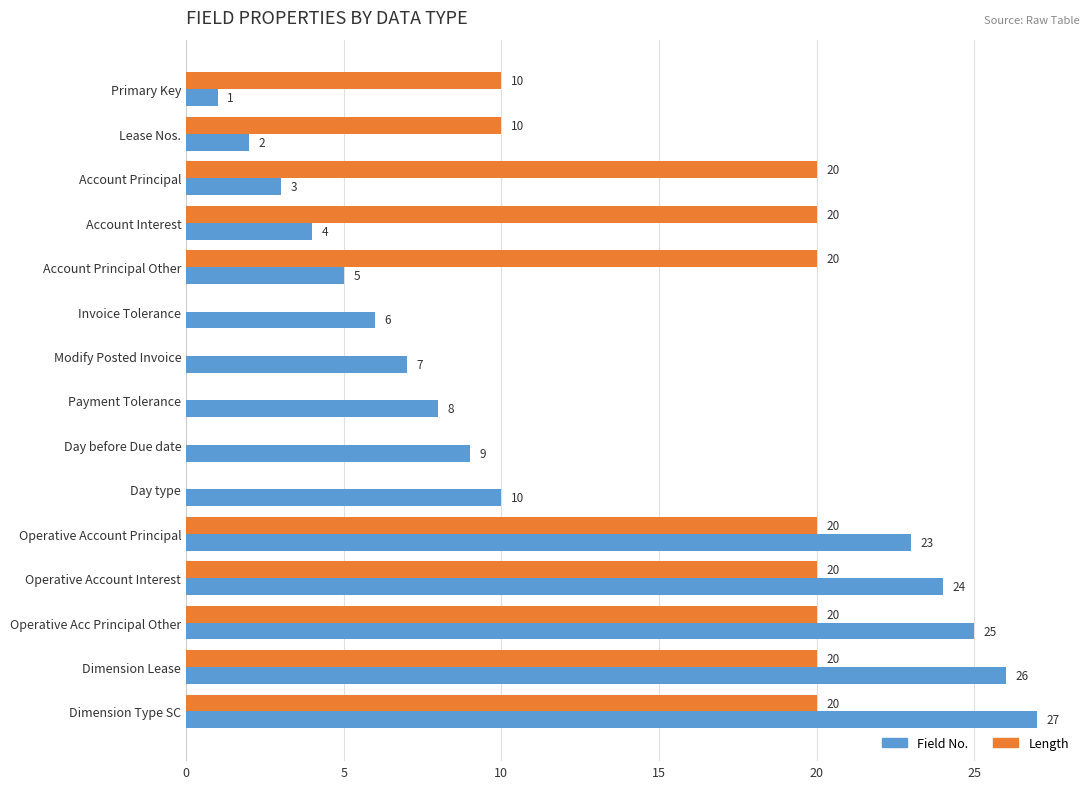

The value of Field No. at Day type is 10. True or false?

True